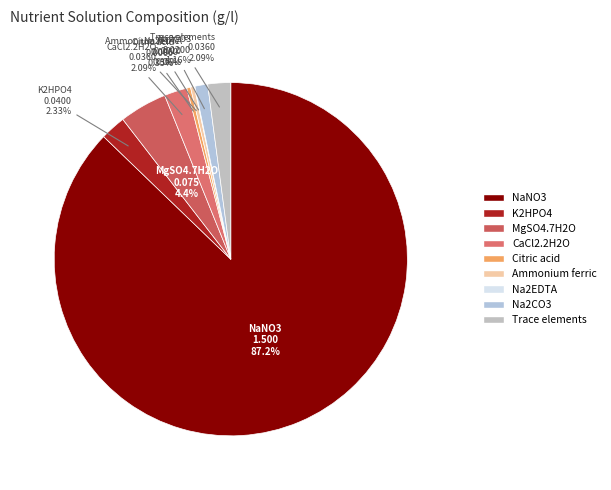

To the nearest percent, what is the average slice percentage?

11%